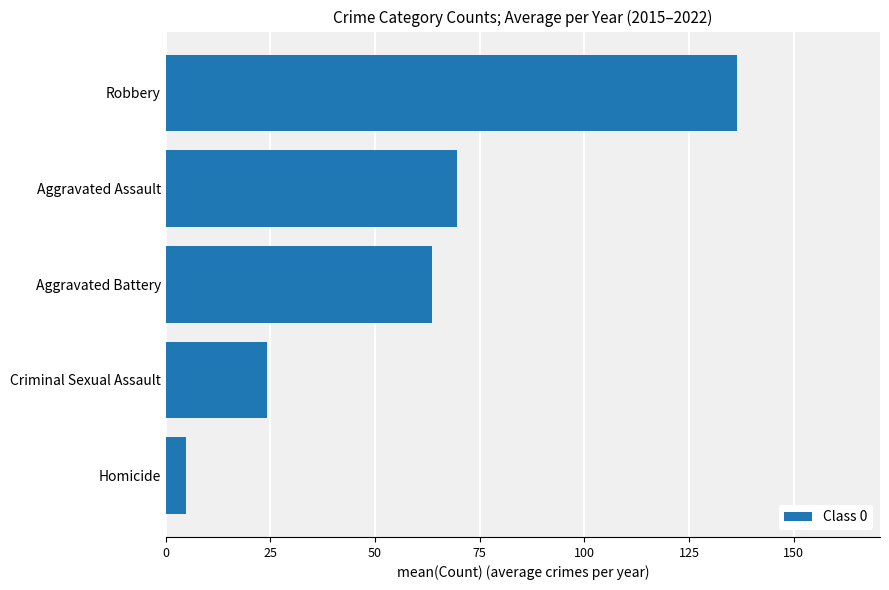

What is the sum of all values?

298.8